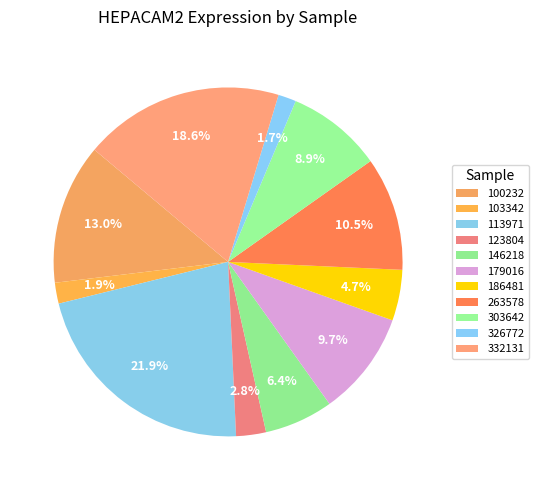

Combined, what portion of the pie is 332131 and 186481?

23.3%